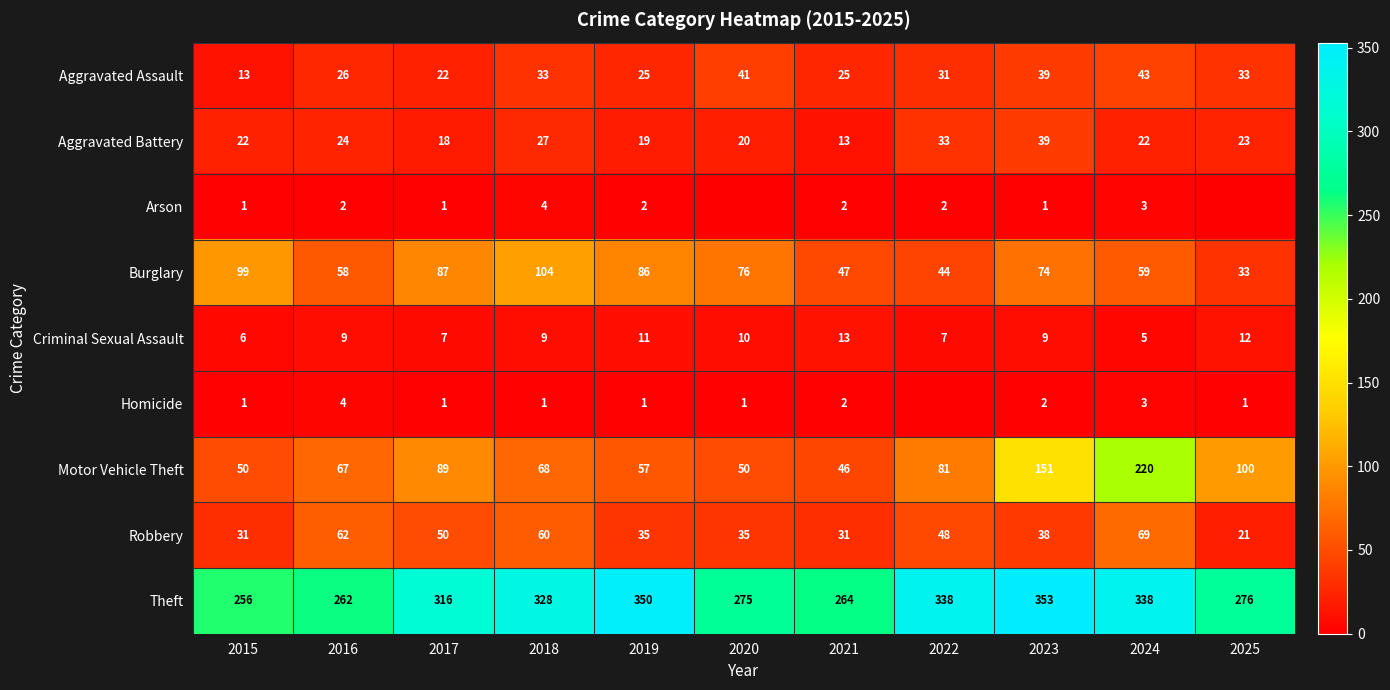

What is the sum of the Homicide values at 2020 and 2015?

2